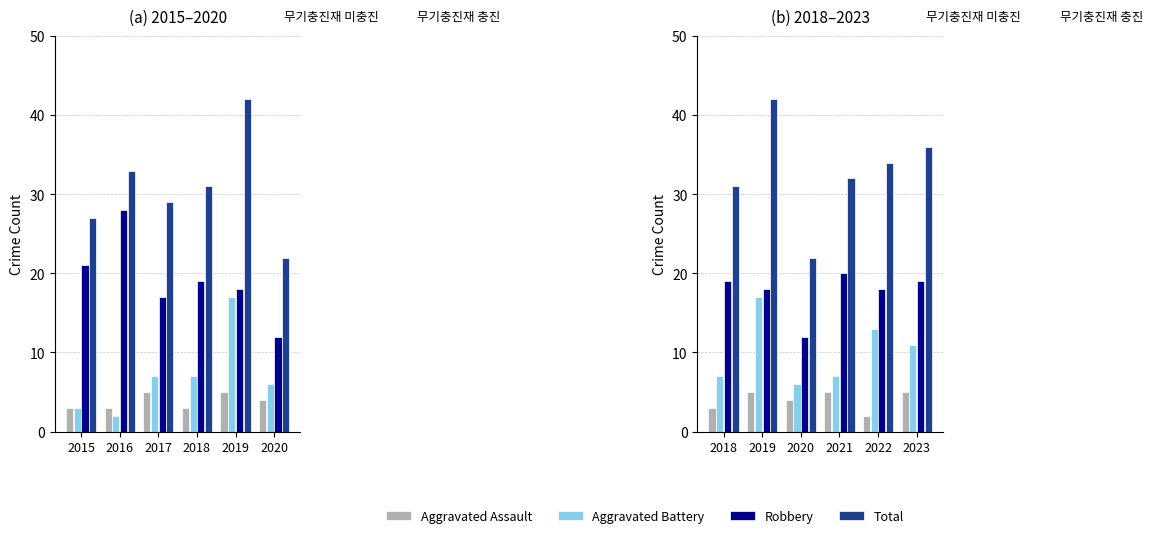

Which has a higher value, 2018 or 2019?

2019